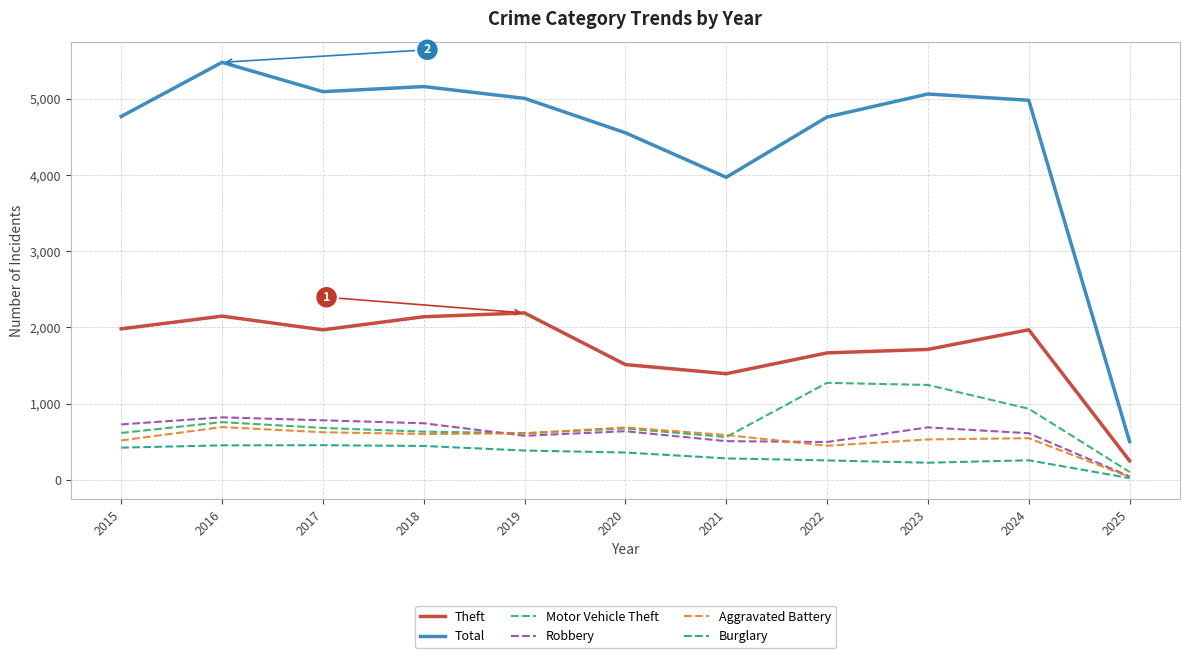

True or false: Motor Vehicle Theft and Burglary cross at least once.

False